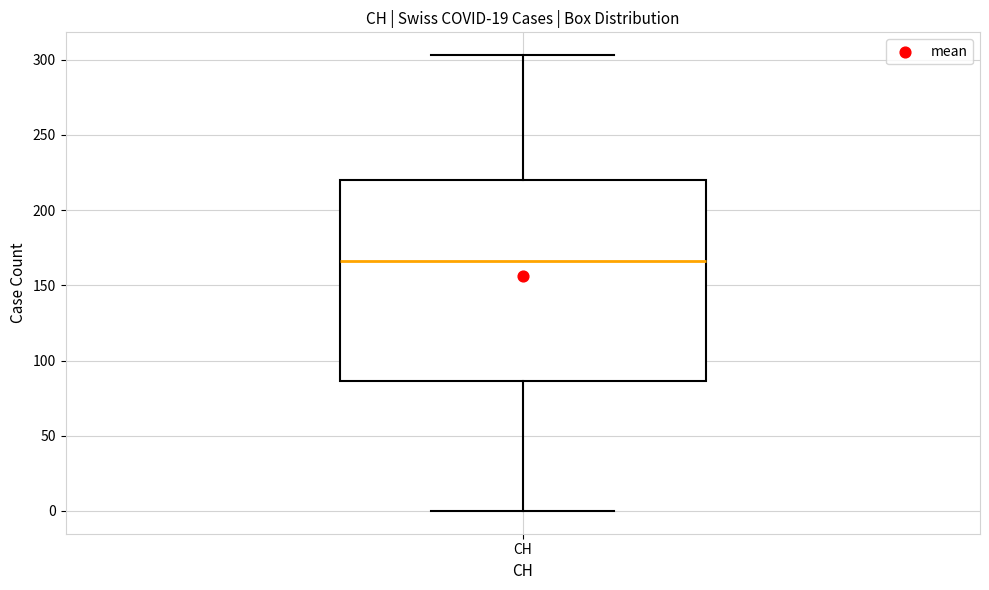

Where does the lower whisker of the box for CH end on the y-axis? The values are not printed on the chart, so give them approximately, as read against the axis.

0